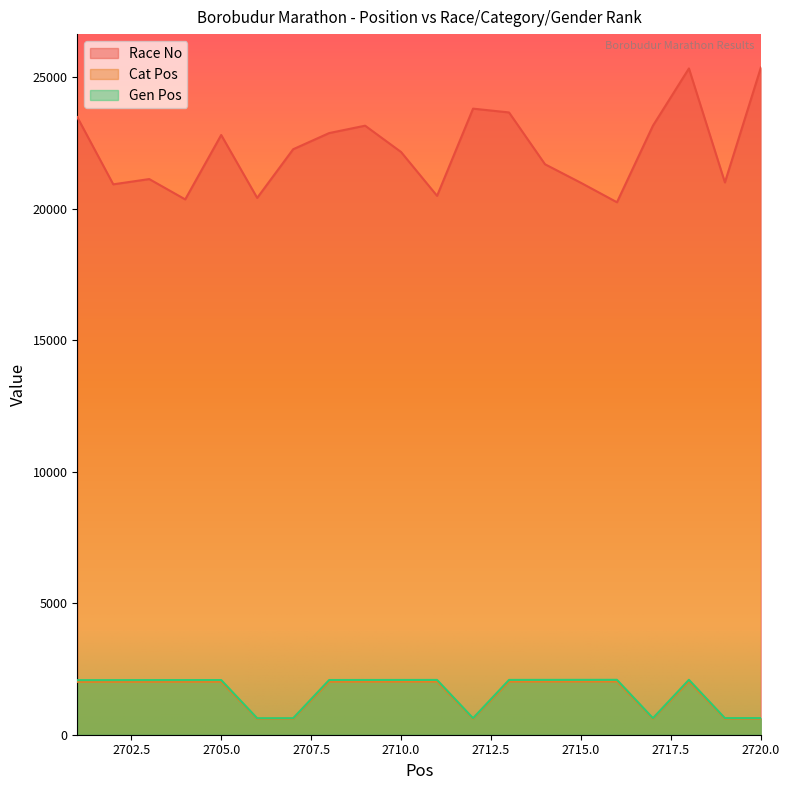

True or false: Race No has a value of 35522 at 2710.0.

False